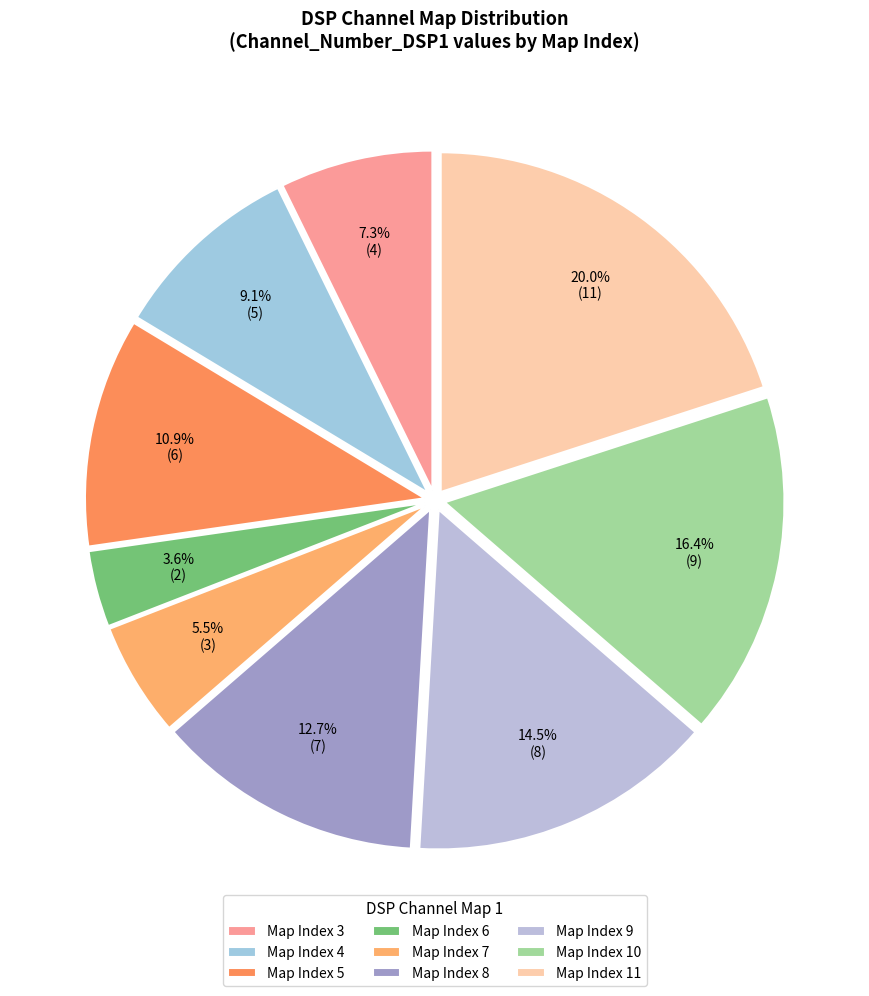

To the nearest percent, what is the average slice percentage?

11%